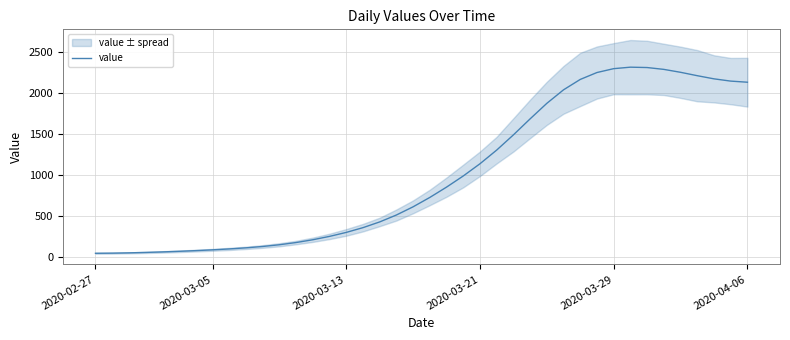

What is the difference between the maximum and minimum values?

2275.4